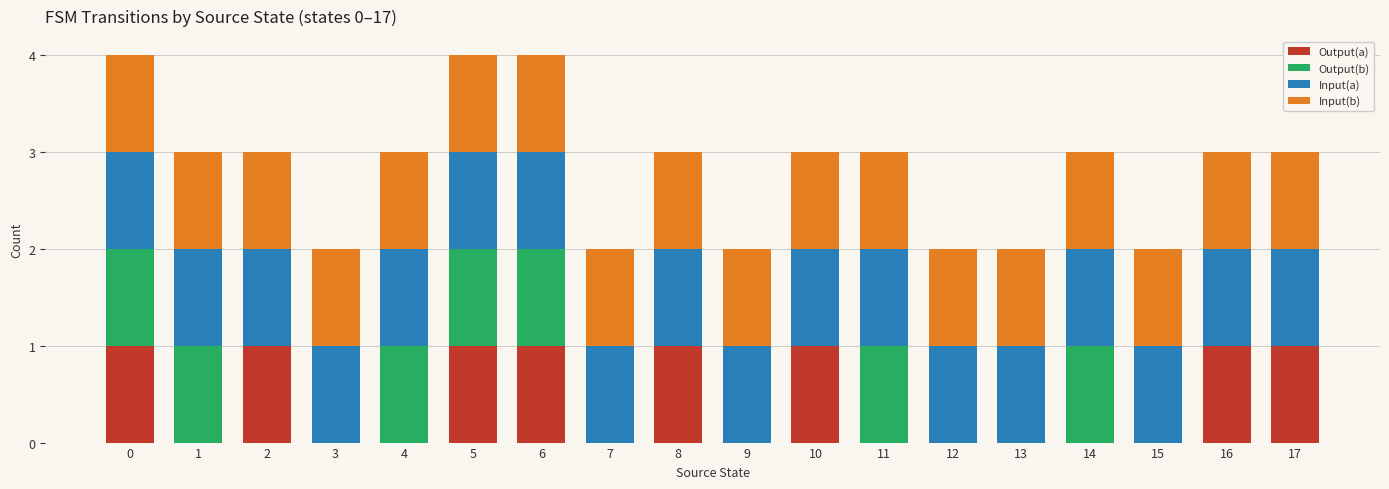

The Output(a) series shows 1 at 17. True or false?

True